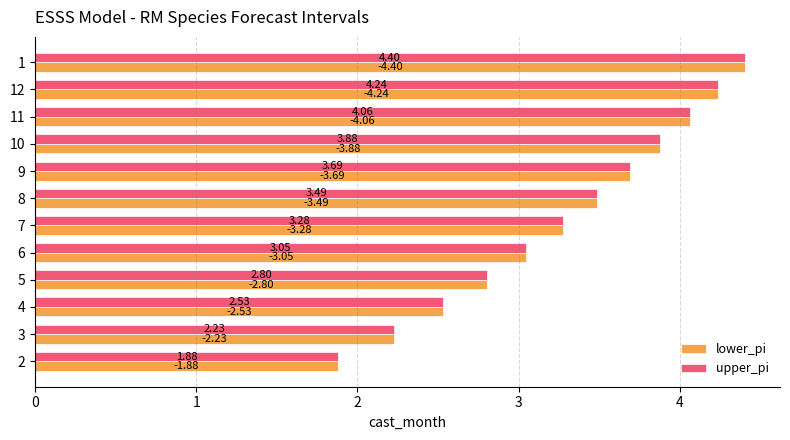

At how many categories does at least one series exceed 3?

8